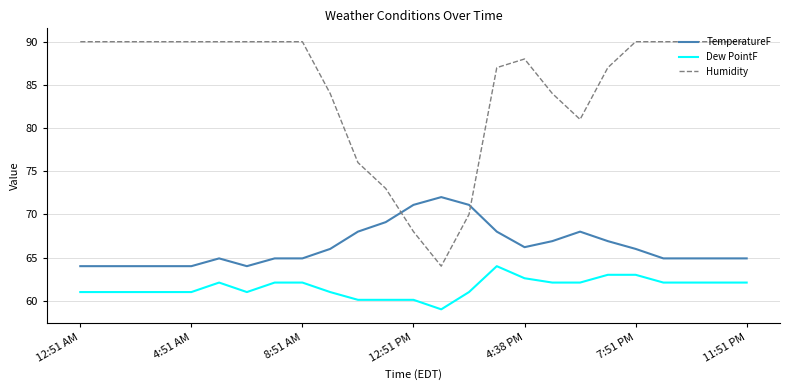

What is the difference between the maximum and minimum values in the TemperatureF series?

8.0